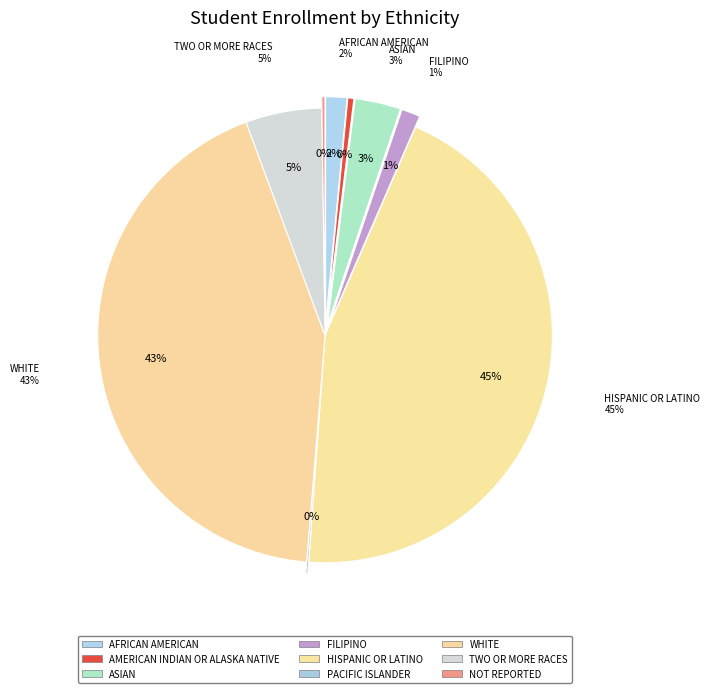

What portion of the pie excludes Asian?

96.7%